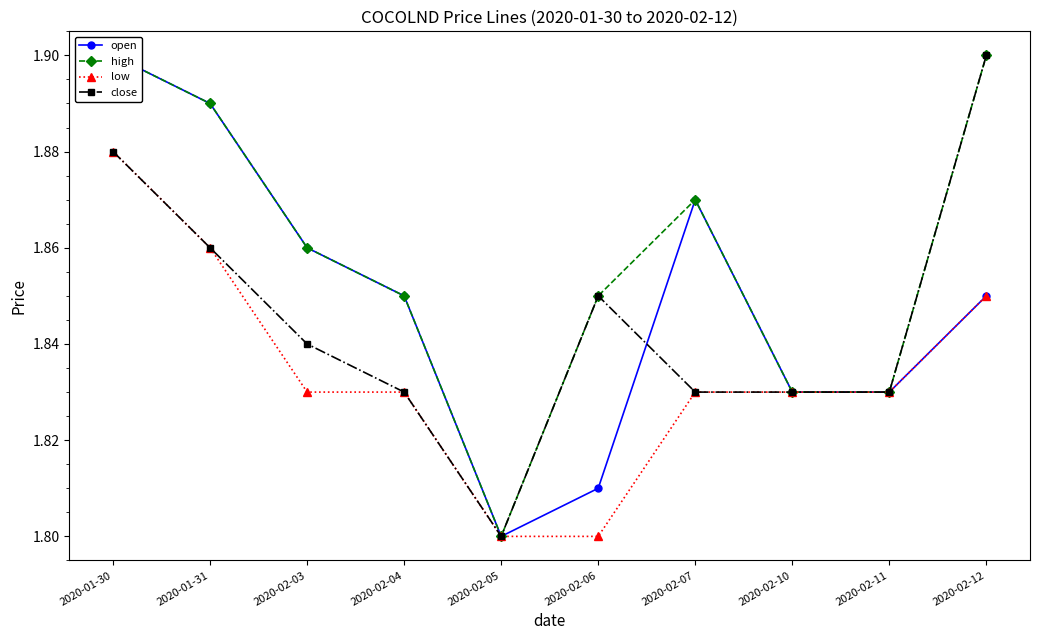

Is this an area chart (filled region under the line)?

No